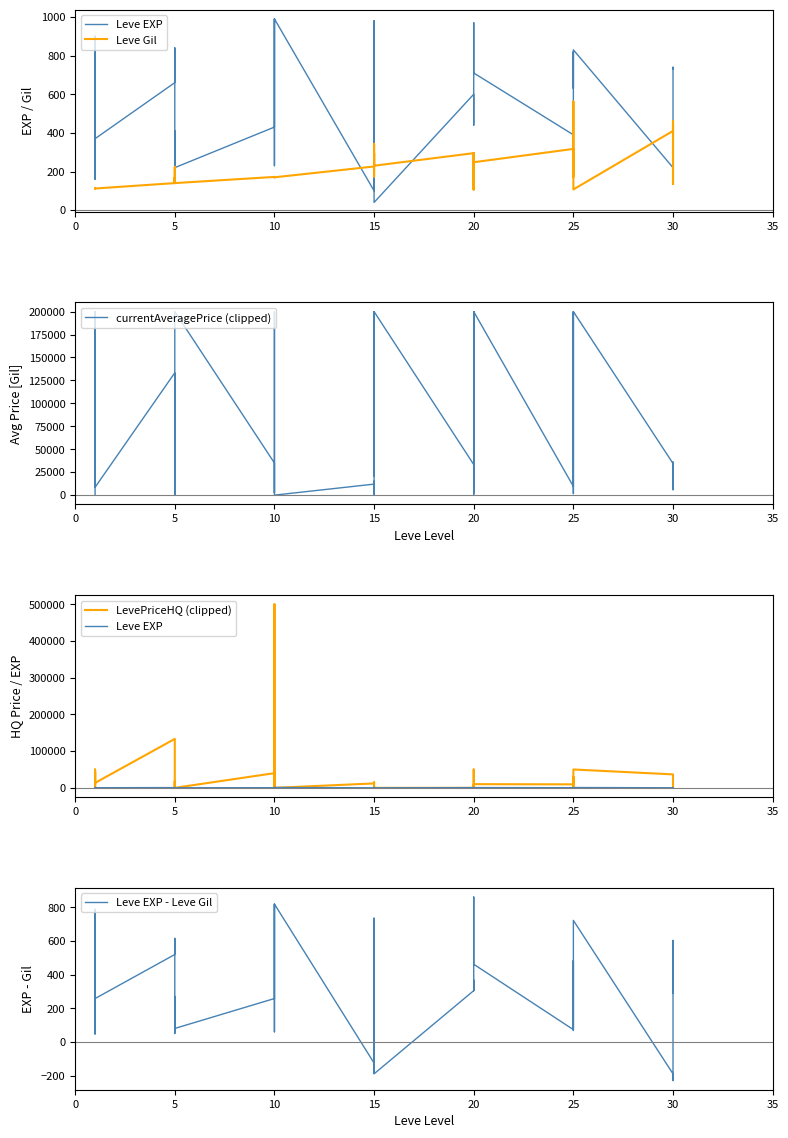

What is the lowest value of the Leve EXP series?

40.0